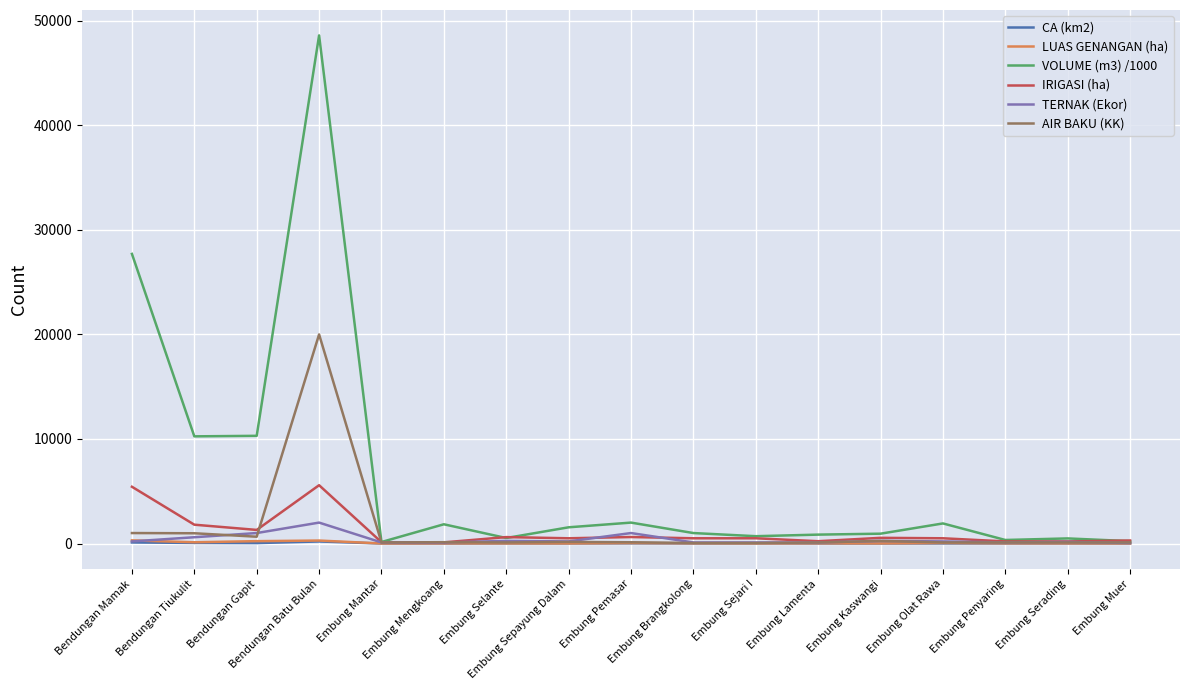

Count the number of categories in the chart.

17